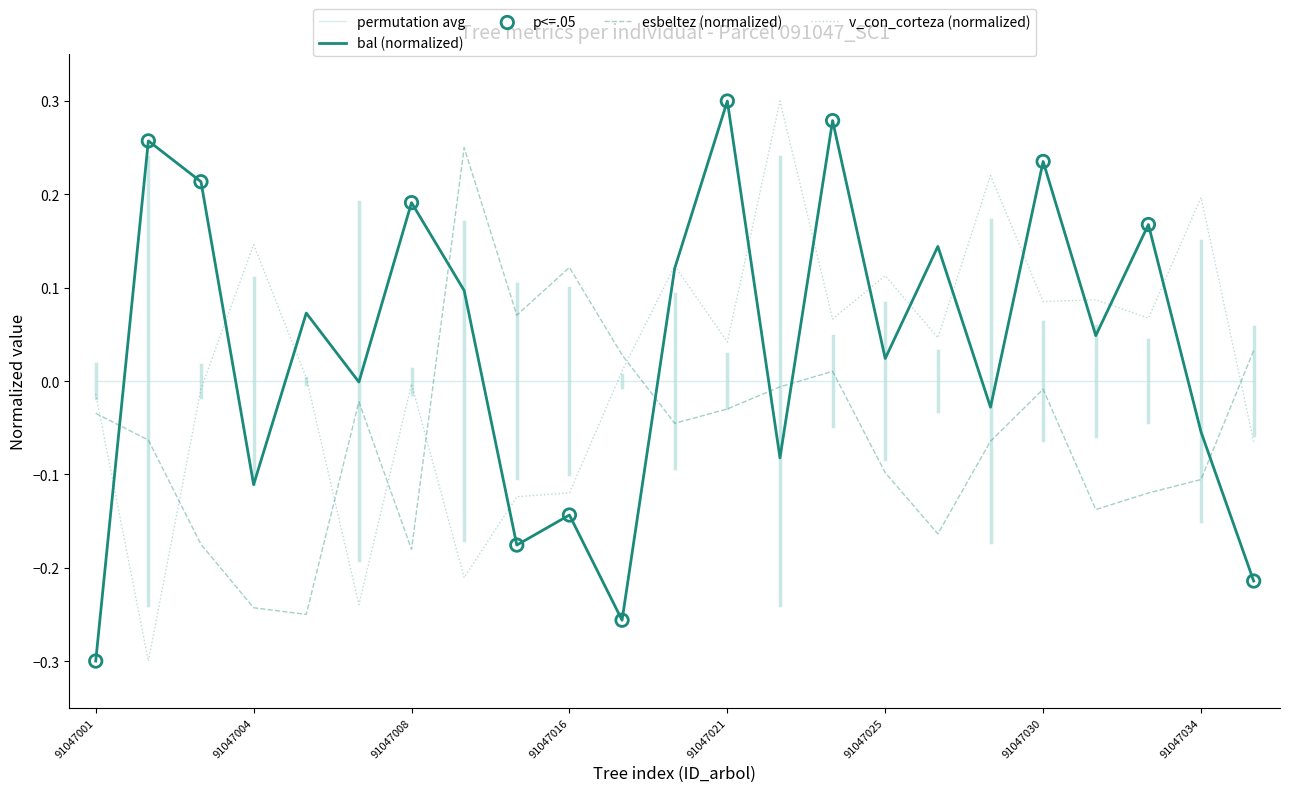

True or false: esbeltez (normalized) and bal (normalized) intersect in this chart.

True